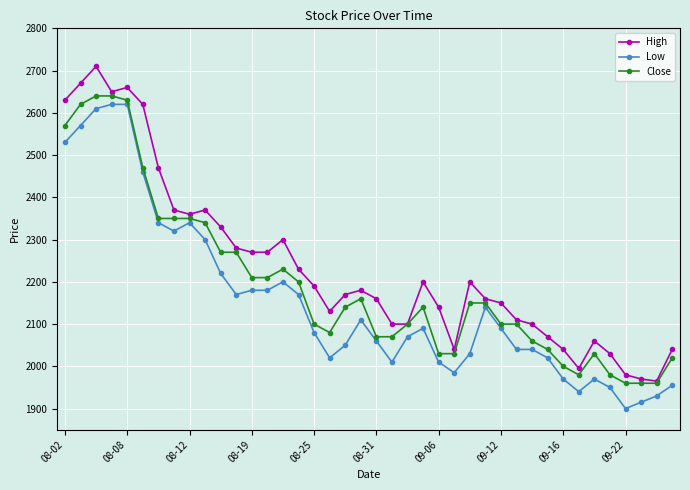

Reading right to left, extract all data points from this chart.

High: 2040	1965	1970	1980	2030	2060	1995	2040	2070	2100	2110	2150	2160	2200	2040	2140	2200	2100	2100	2160	2180	2170	2130	2190	2230	2300	2270	2270	2280	2330	2370	2360	2370	2470	2620	2660	2650	2710	2670	2630
Low: 1955	1930	1915	1900	1950	1970	1940	1970	2020	2040	2040	2090	2140	2030	1985	2010	2090	2070	2010	2060	2110	2050	2020	2080	2170	2200	2180	2180	2170	2220	2300	2340	2320	2340	2460	2620	2620	2610	2570	2530
Close: 2020	1960	1960	1960	1980	2030	1980	2000	2040	2060	2100	2100	2150	2150	2030	2030	2140	2100	2070	2070	2160	2140	2080	2100	2200	2230	2210	2210	2270	2270	2340	2350	2350	2350	2470	2630	2640	2640	2620	2570